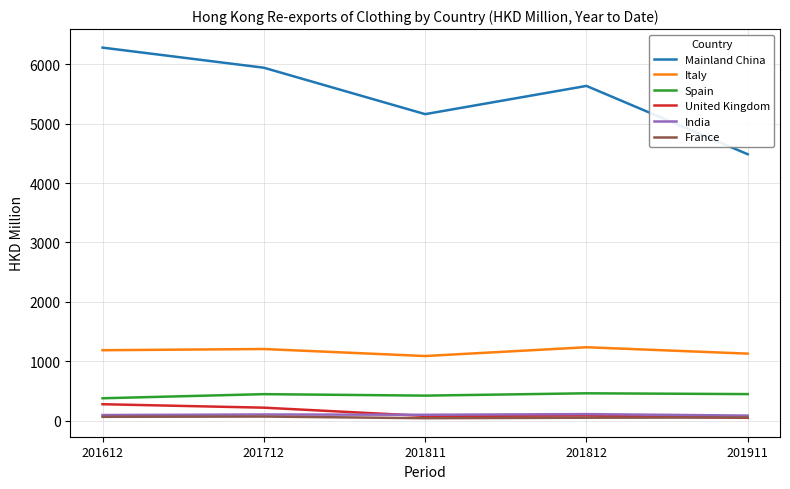

What is the sum of all Mainland China values?

27507.3